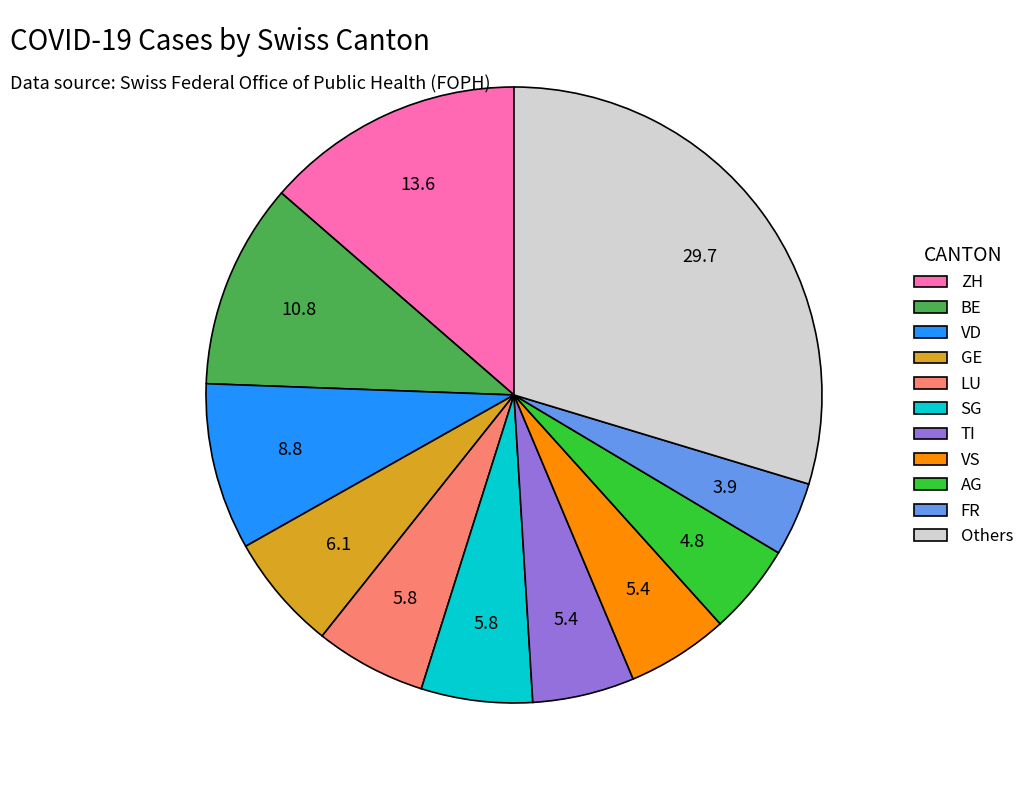

What is the smallest slice in the pie chart?

FR